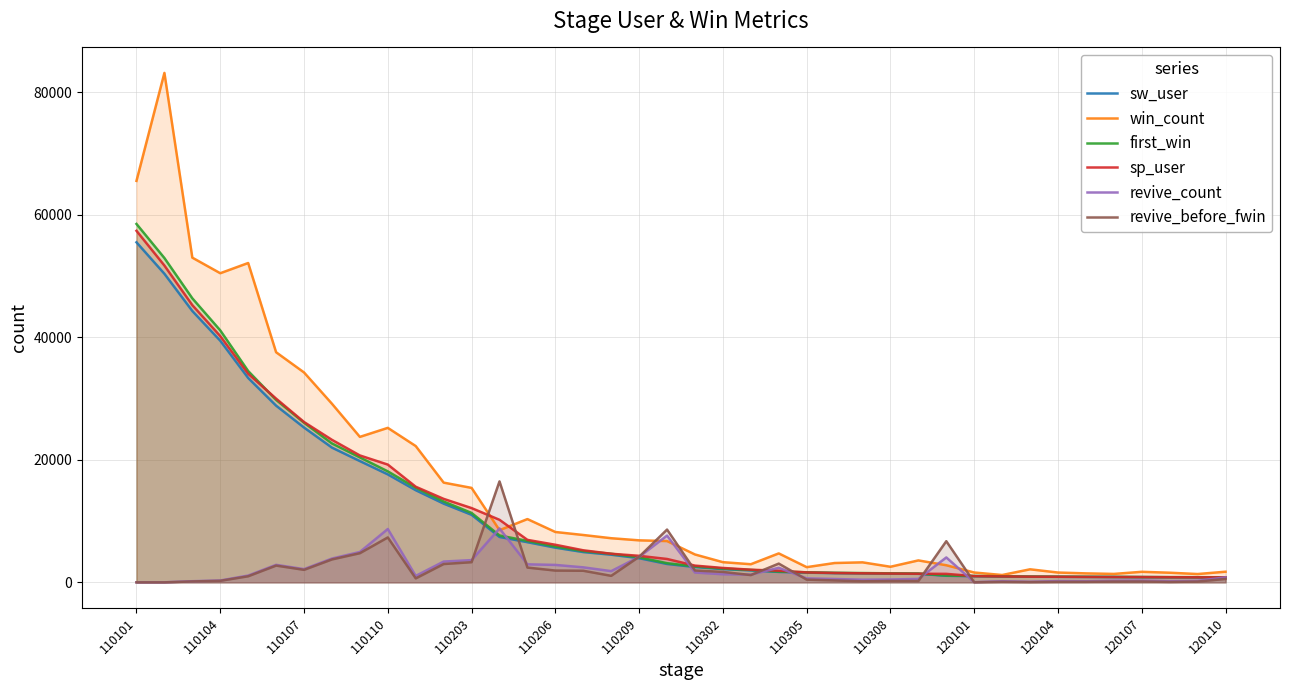

Is the value of revive_count at 110206 greater than the value of sp_user at 120104?

Yes